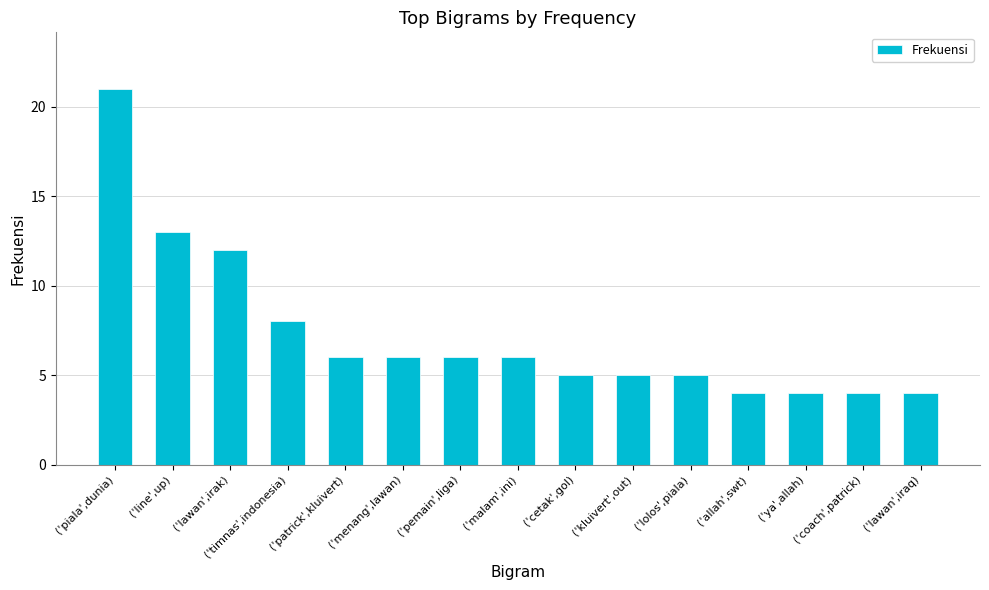

What is the sum of the values at ('timnas',indonesia) and ('line',up)?

21